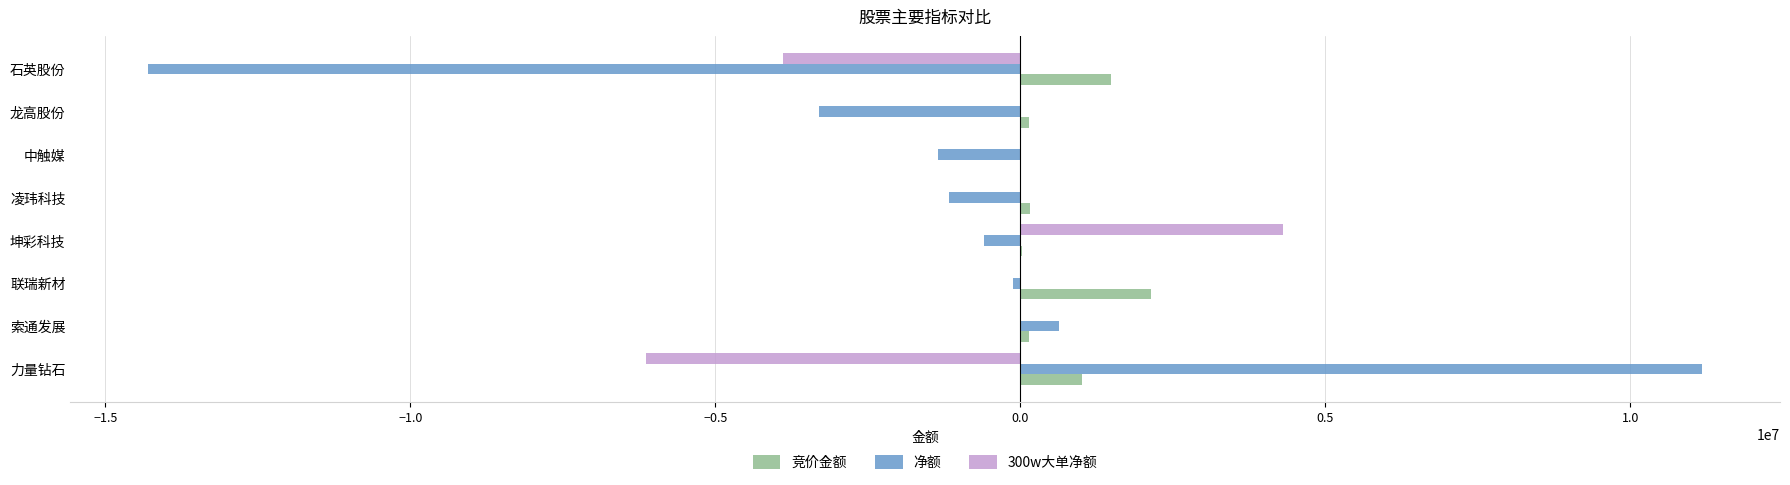

Is the value of 竞价金额 at 联瑞新材 greater than the value of 净额 at 石英股份?

Yes